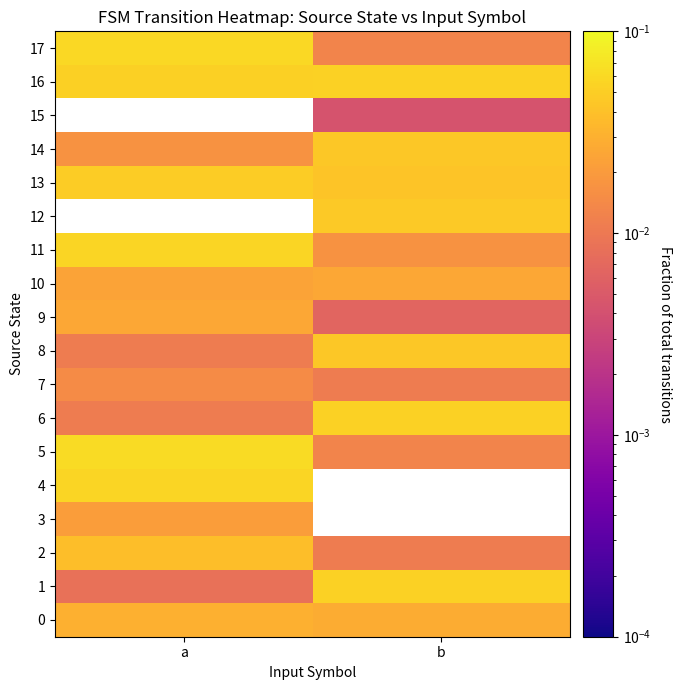

Which series has the largest total across all categories?

16